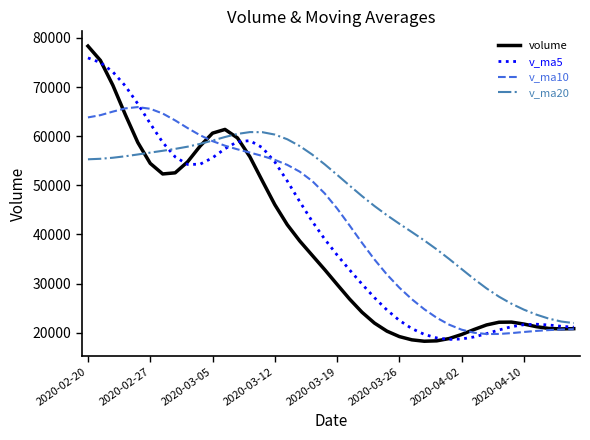

Which series has the largest total across all categories?

v_ma20